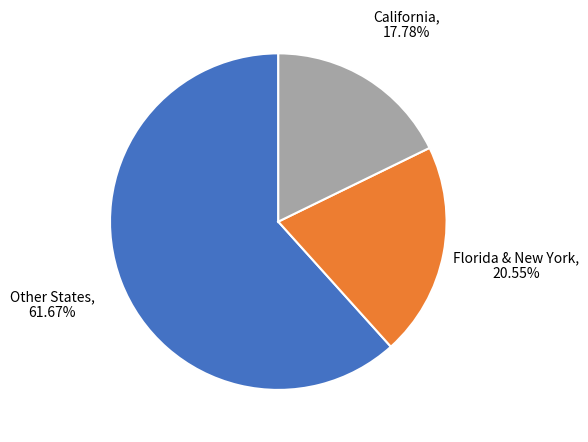

Is there any slice that represents more than half of the pie?

Yes